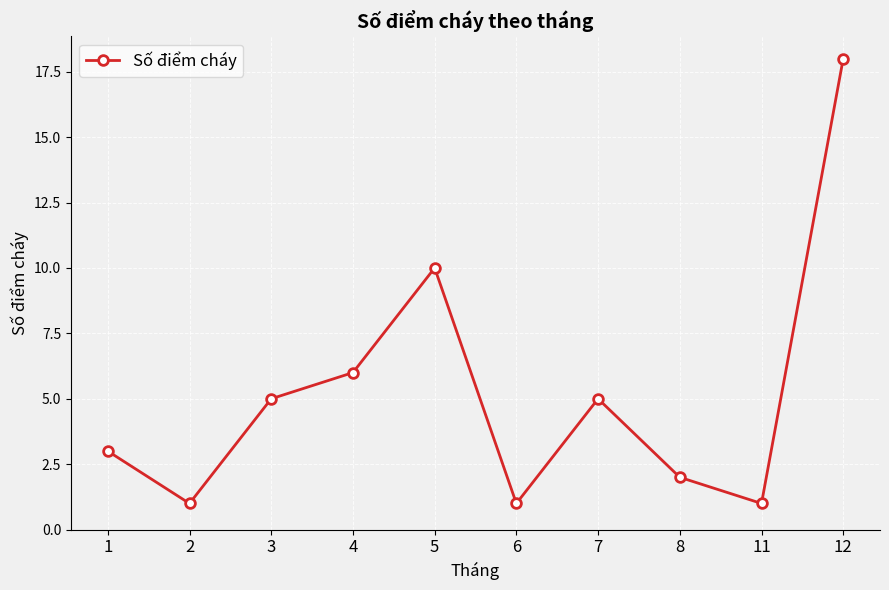

What is the difference between the maximum and minimum values?

17